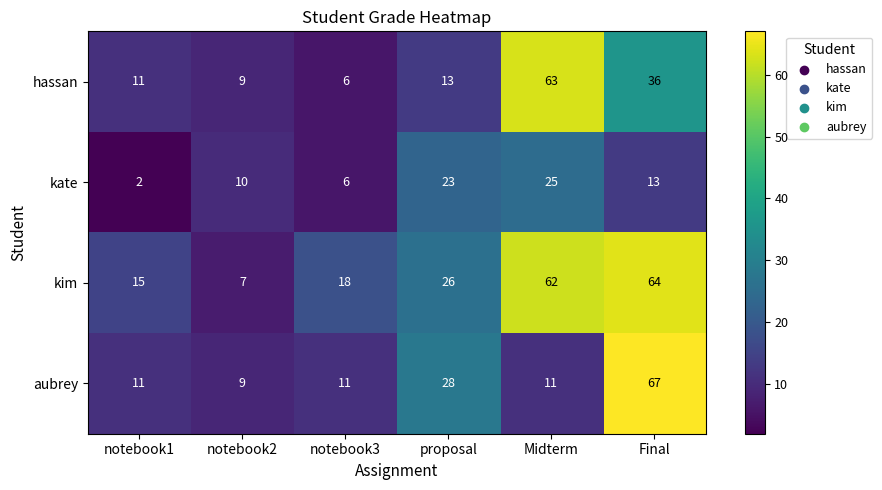

Count the number of categories in the chart.

6